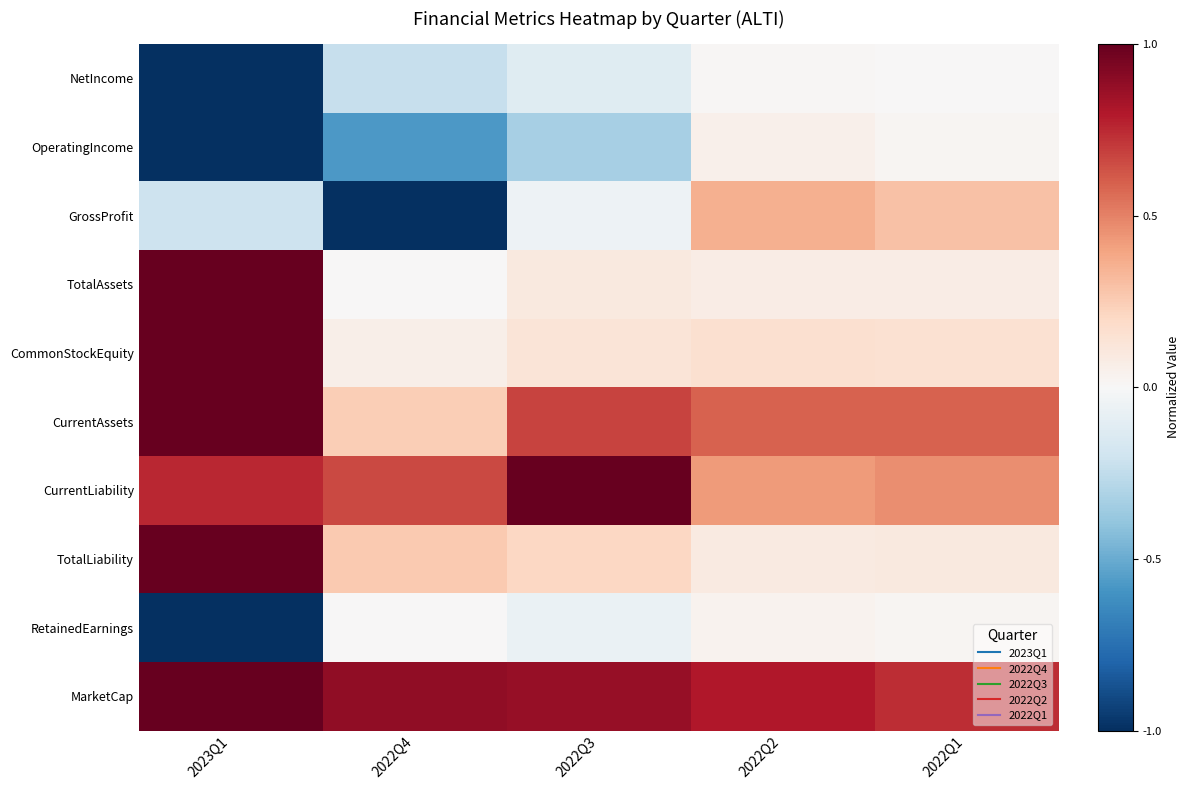

Which series has the largest range (max minus min)?

GrossProfit